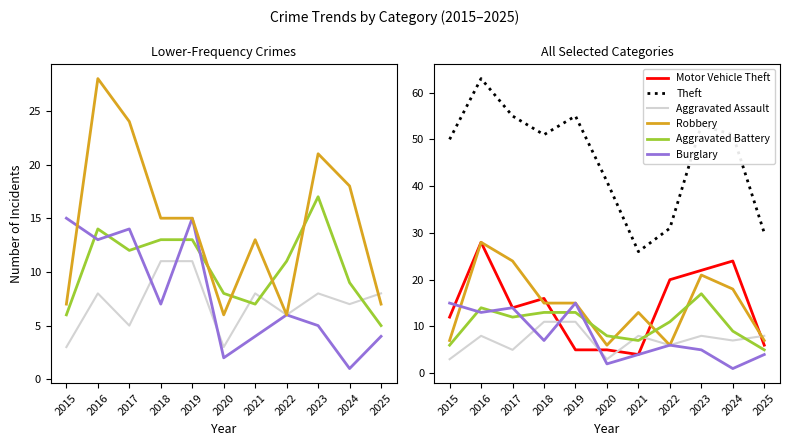

At which label does Theft reach its minimum?

2021